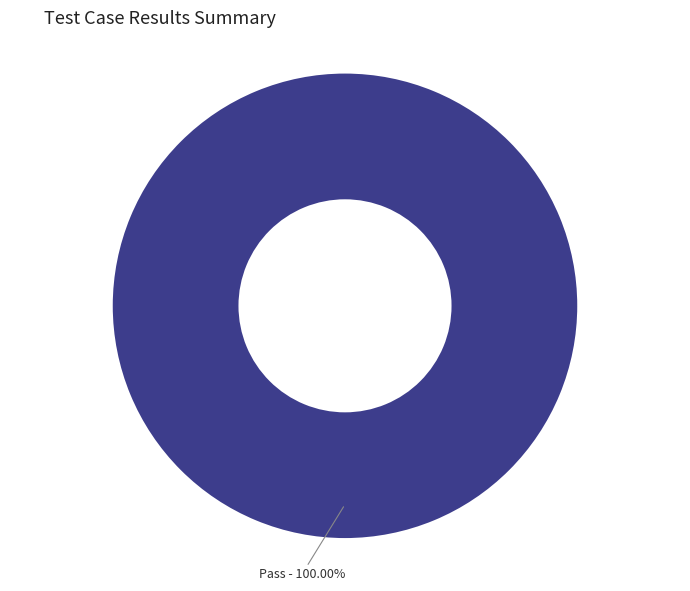

Does any single category account for the majority?

Yes